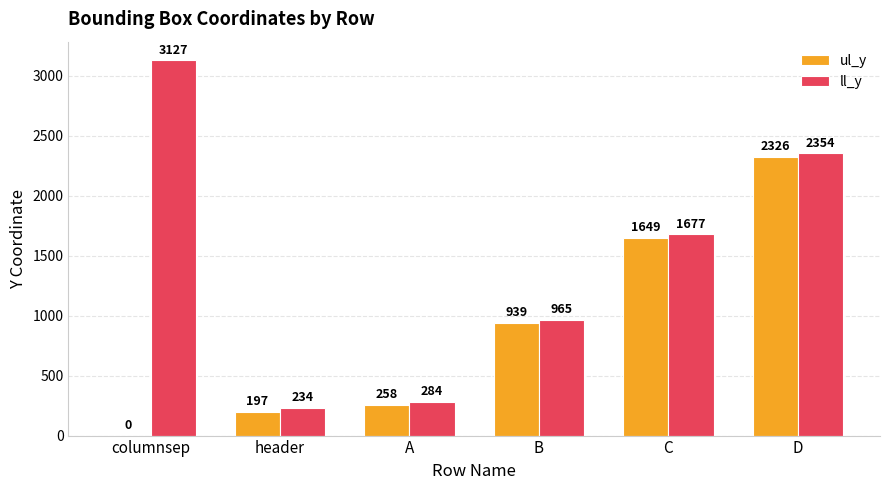

Reading left to right, list all the values displayed in this chart.

ul_y: columnsep=0	header=197	A=258	B=939	C=1649	D=2326
ll_y: columnsep=3127	header=234	A=284	B=965	C=1677	D=2354